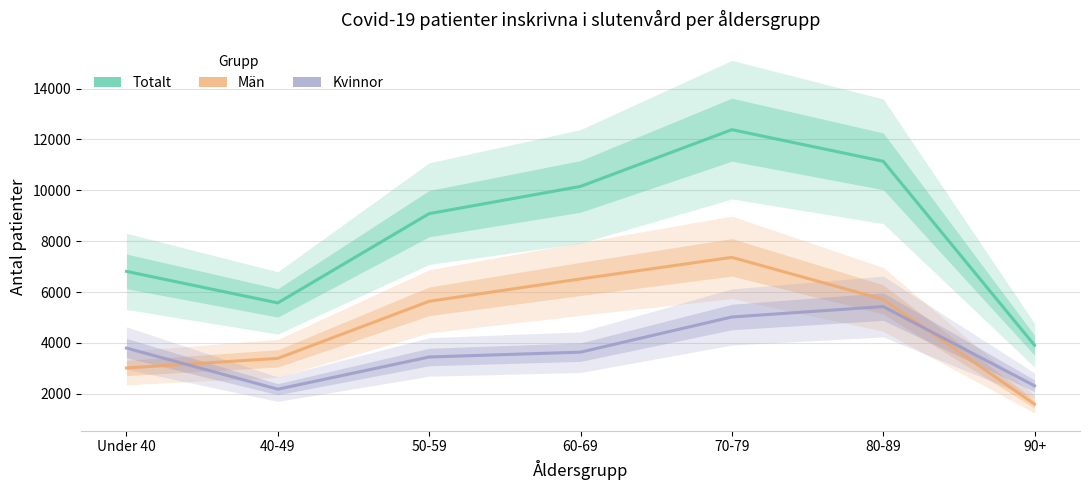

What is the spread (max minus min) of values at 90+?

2313